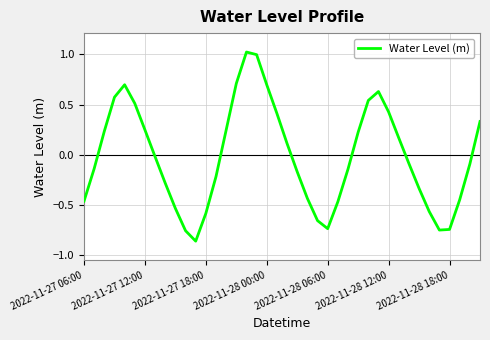

What is the change in value from 2022-11-27 12:00 to 2022-11-28 18:00?

-1.0